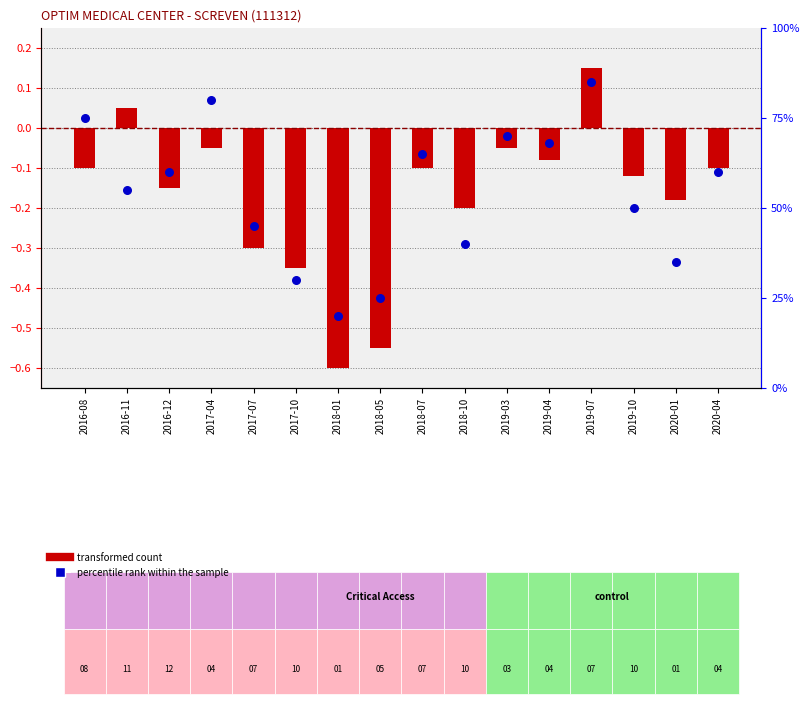

Which series contains the highest Y value?

percentile rank within the sample